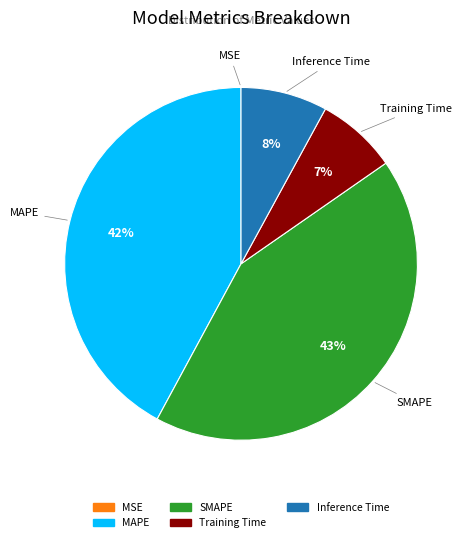

To the nearest percent, what portion does SMAPE represent?

43%